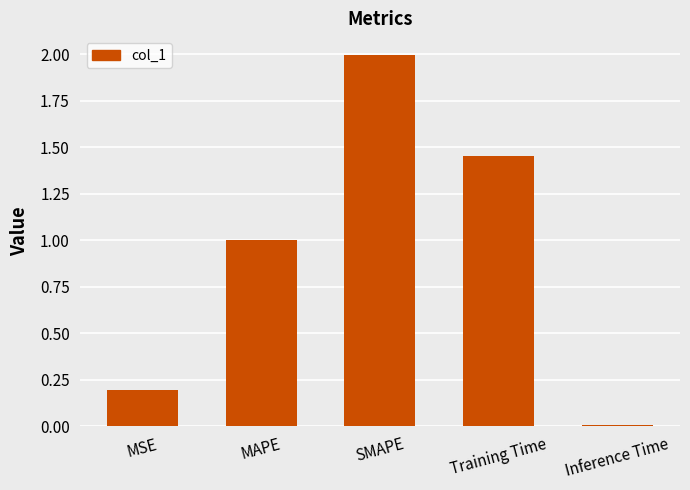

Between Inference Time and MAPE, which is larger?

MAPE